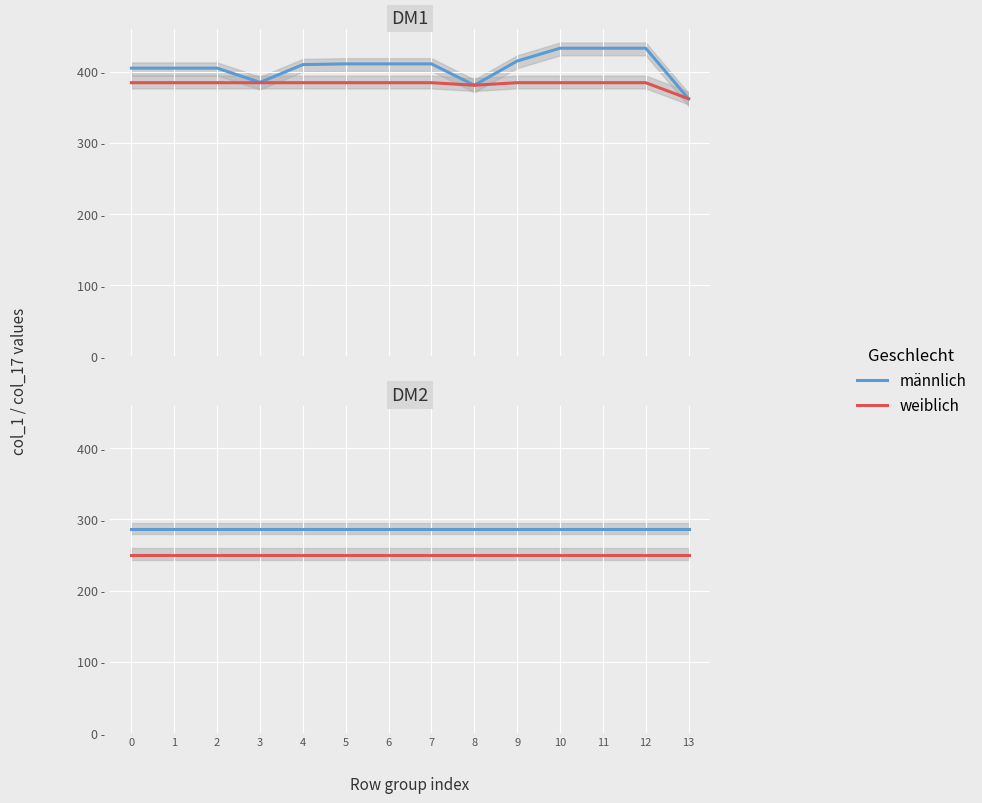

True or false: männlich and weiblich cross at least once.

False